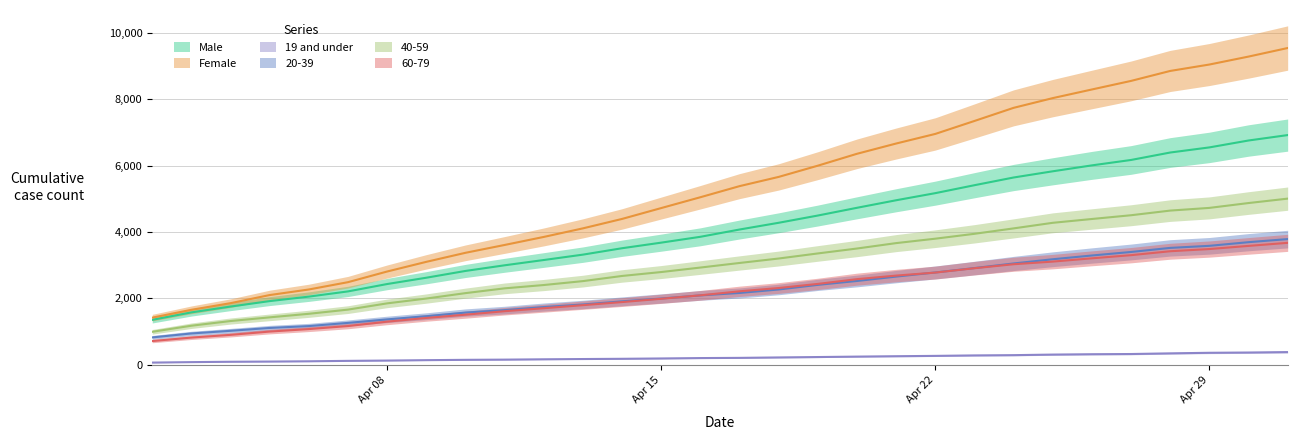

What is the greatest value displayed?

9538